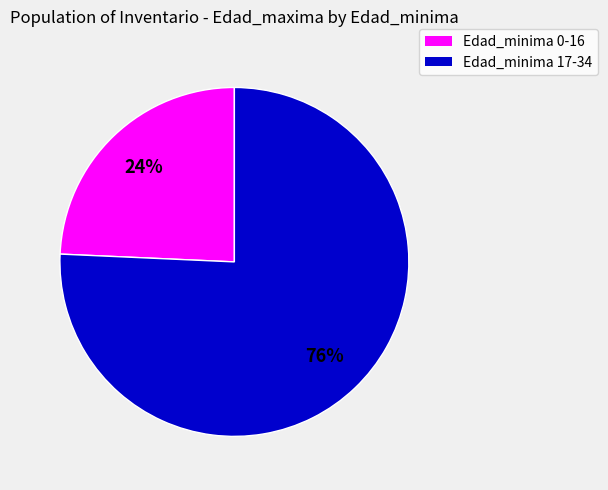

To the nearest percent, what is the average slice percentage?

50%